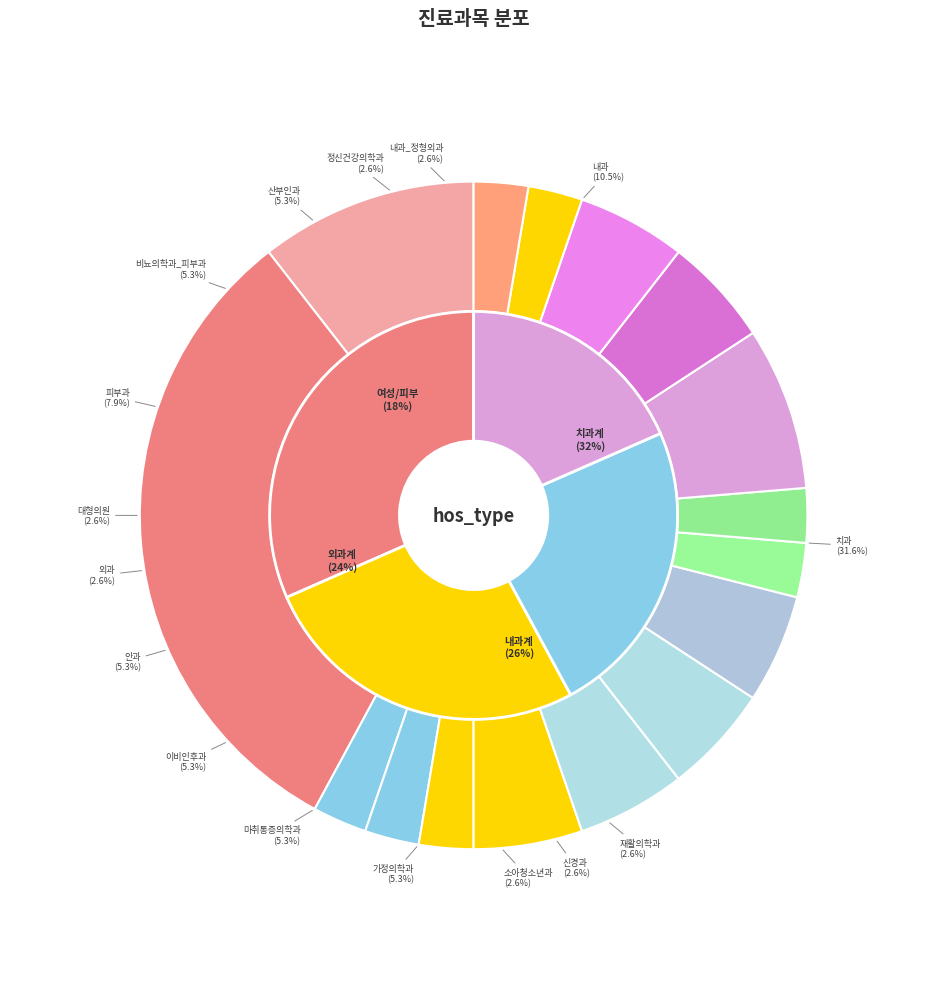

How much of the chart is everything except 대형의원?

97.4%